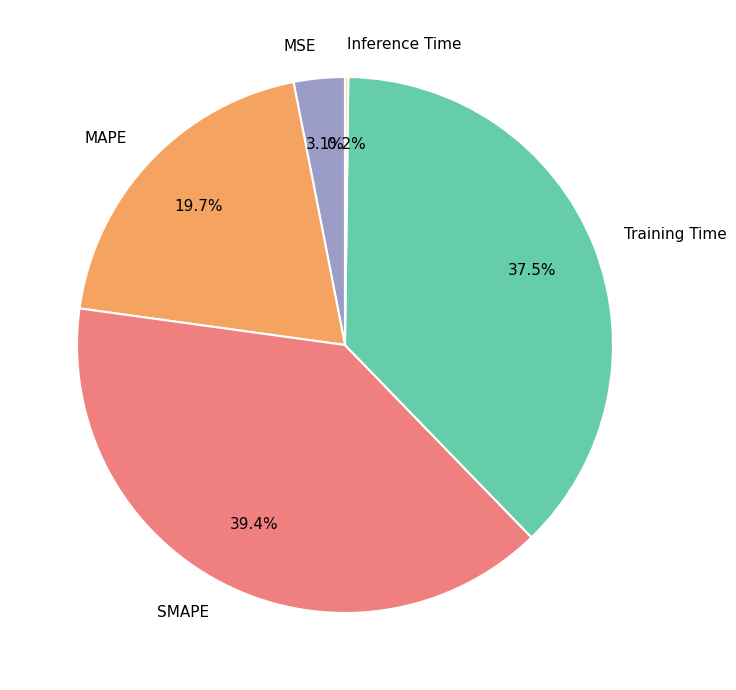

What is the largest slice in the pie chart?

SMAPE